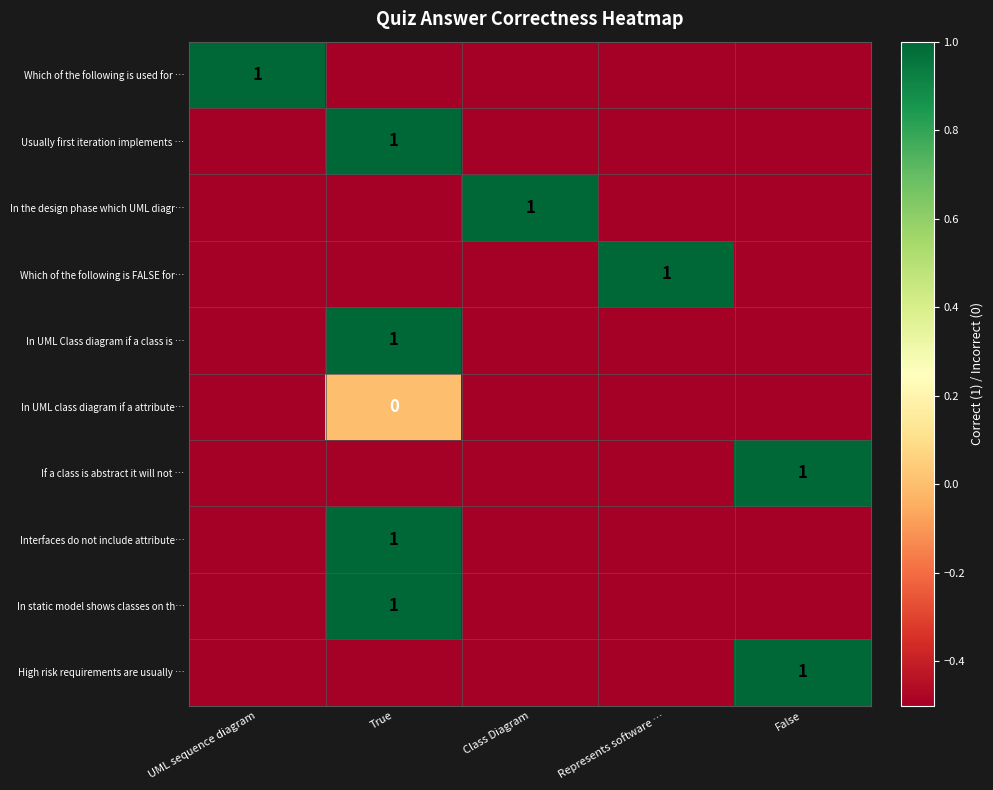

What is the total value across all series at Represents software …?

-3.5